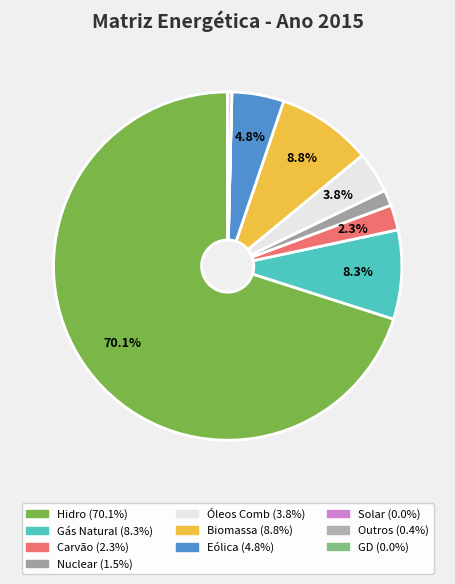

Which slice is the smallest?

GD